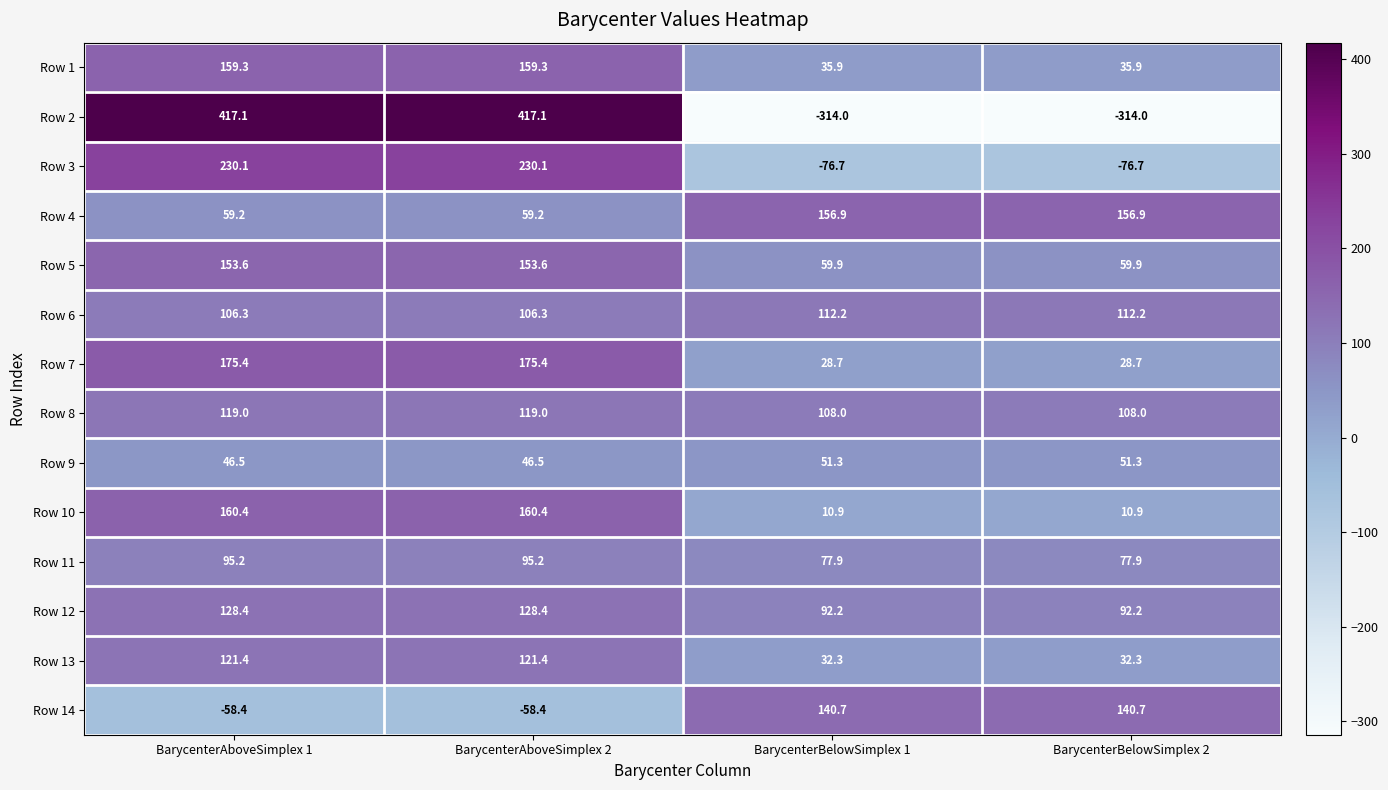

How many Row 8 values are between 108 and 119?

4